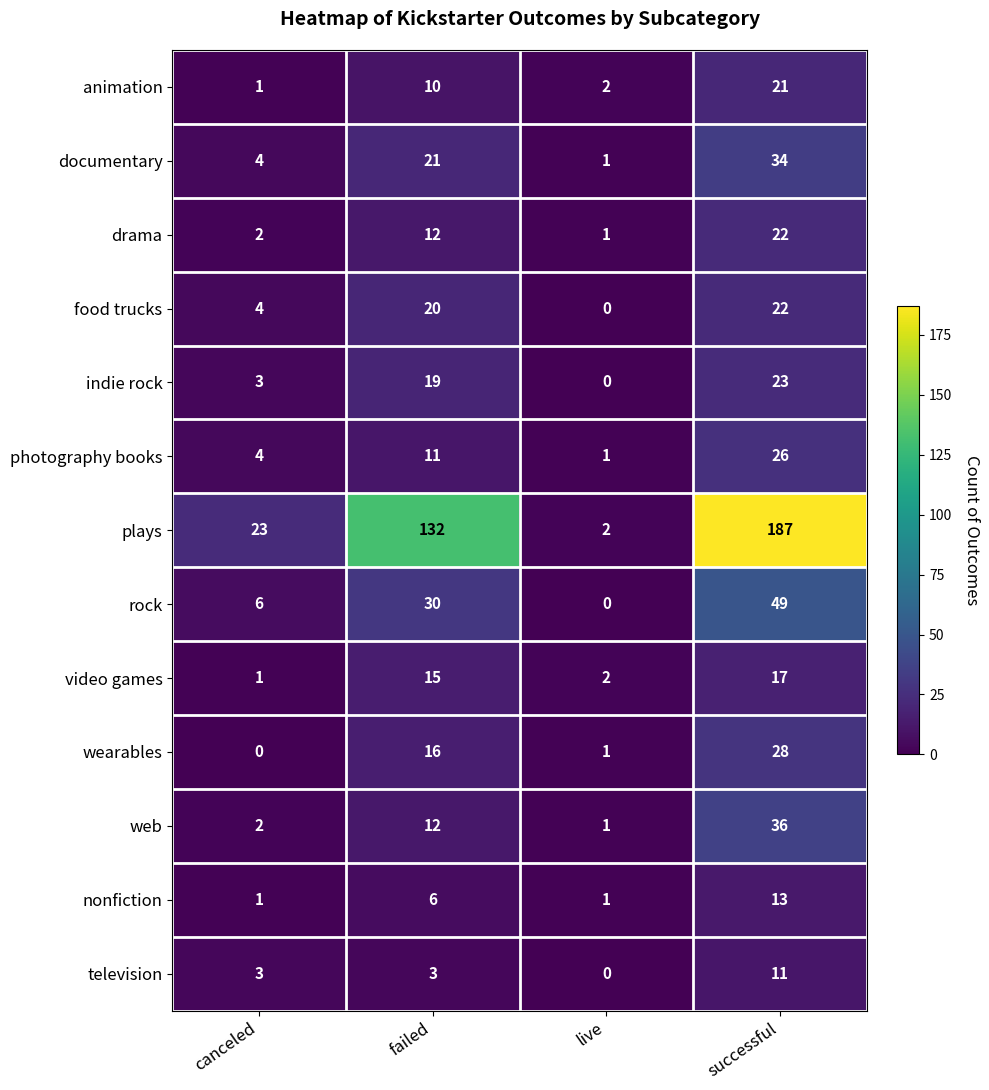

What is the average value of the rock series?

21